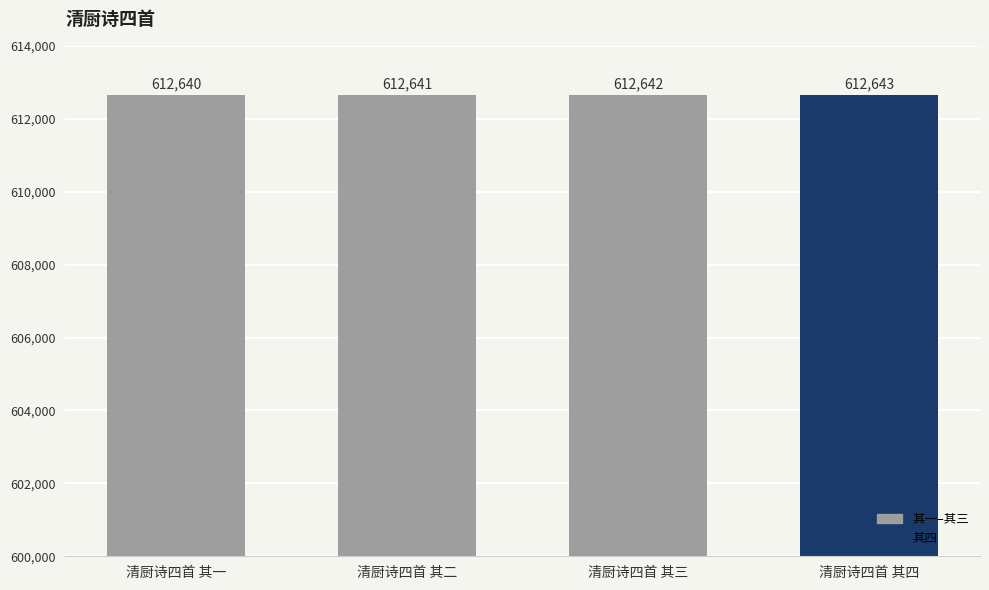

List the labels in order of value, largest first.

清厨诗四首 其四, 清厨诗四首 其三, 清厨诗四首 其二, 清厨诗四首 其一